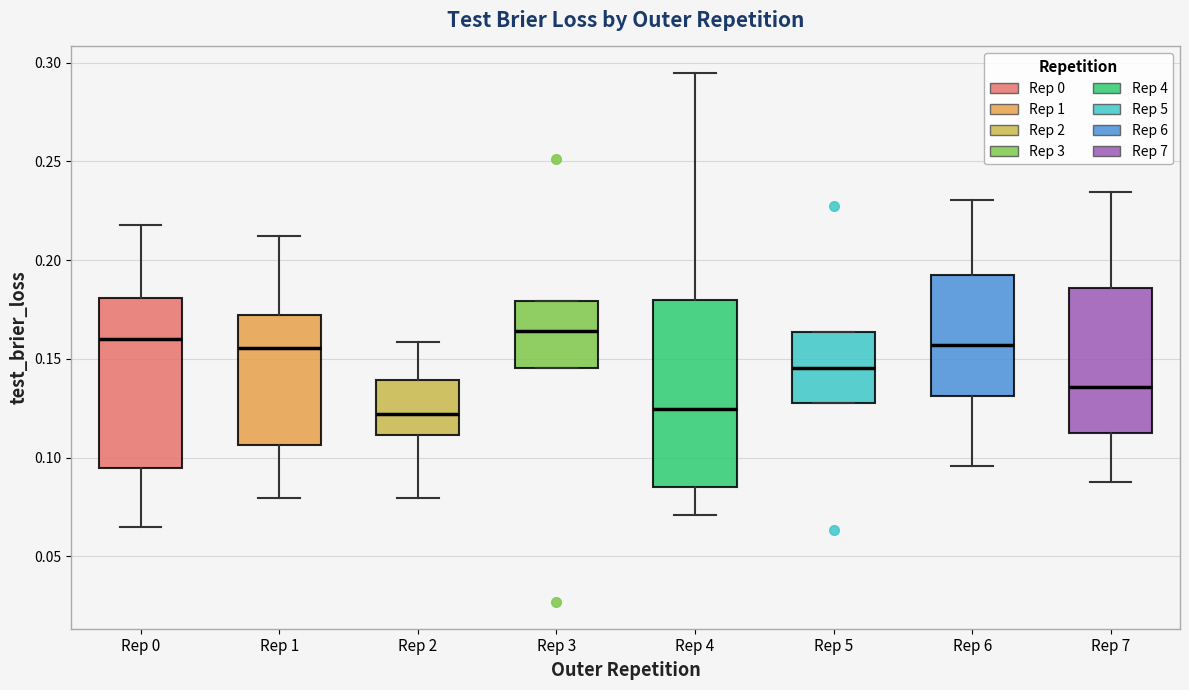

Reading left to right, transcribe this box plot: for each box, give where its median line is, the range the box spans, and where its two whiskers end, as read against the y-axis. The values are not printed on the chart, so give them approximately, as read against the axis.

Rep 0: median 0.160, box 0.095 to 0.180, whiskers 0.065 to 0.220
Rep 1: median 0.155, box 0.105 to 0.170, whiskers 0.080 to 0.210
Rep 2: median 0.120, box 0.110 to 0.140, whiskers 0.080 to 0.160
Rep 3: median 0.165, box 0.145 to 0.180, whiskers 0.145 to 0.180
Rep 4: median 0.125, box 0.085 to 0.180, whiskers 0.070 to 0.295
Rep 5: median 0.145, box 0.130 to 0.165, whiskers 0.130 to 0.165
Rep 6: median 0.155, box 0.130 to 0.195, whiskers 0.095 to 0.230
Rep 7: median 0.135, box 0.115 to 0.185, whiskers 0.090 to 0.235